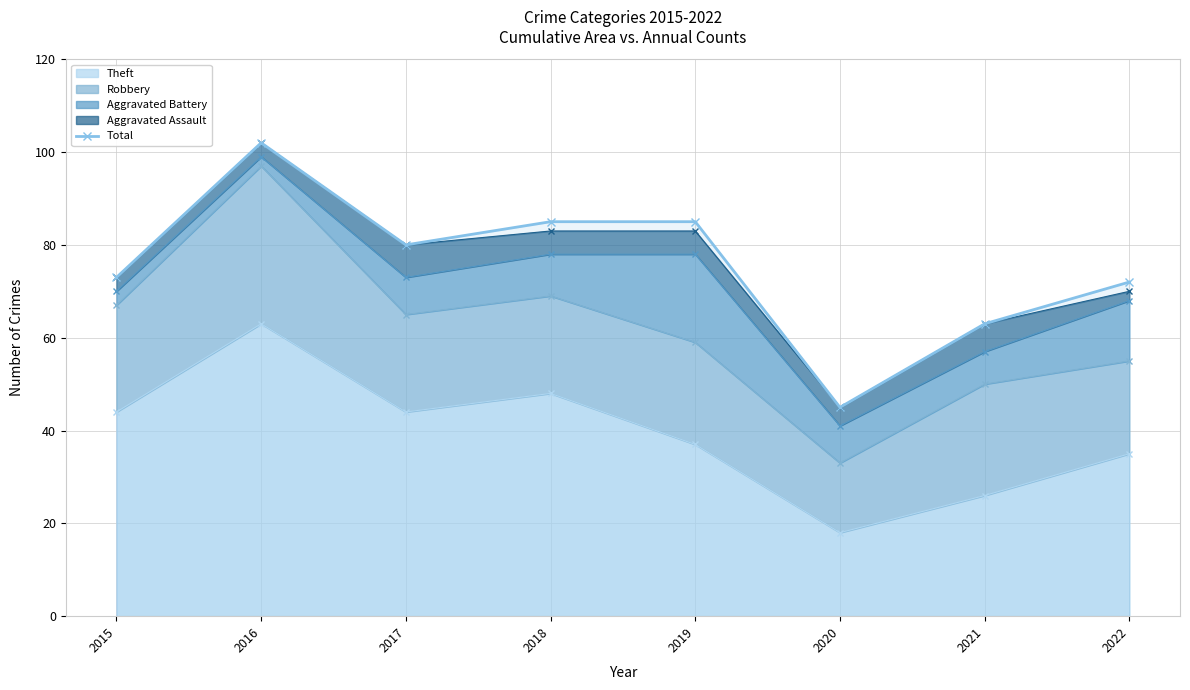

What is the value of the 3rd point from the left?

80